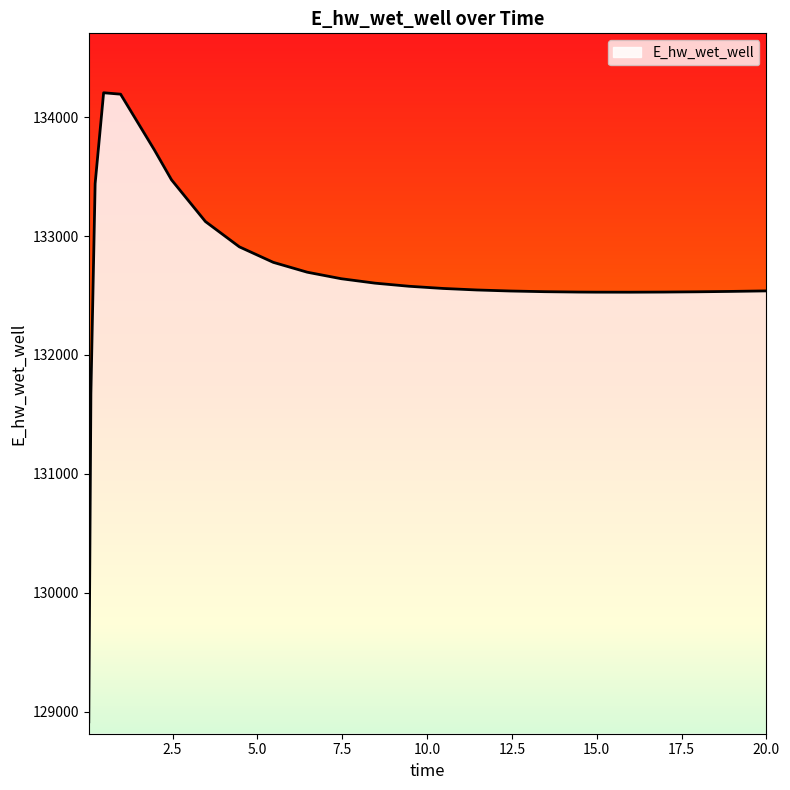

What is the minimum value shown in the chart?

128913.2